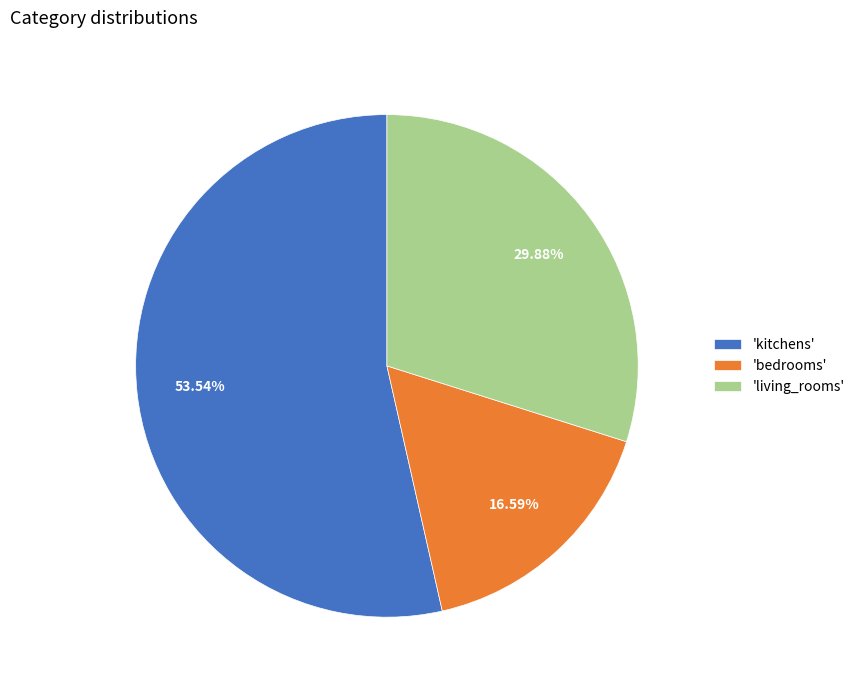

Is 'kitchens' the majority of the pie?

Yes